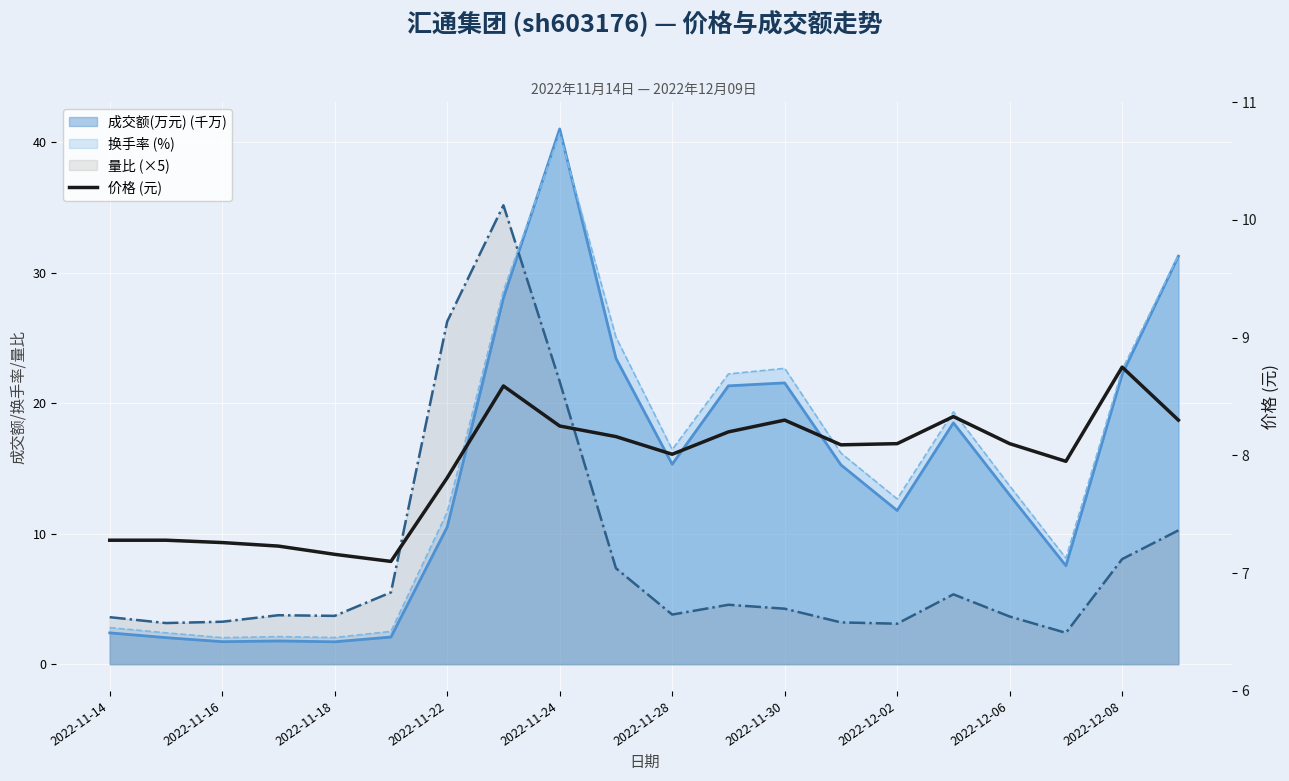

The chart shows a value of 2.0 at 2022-12-02. True or false?

False